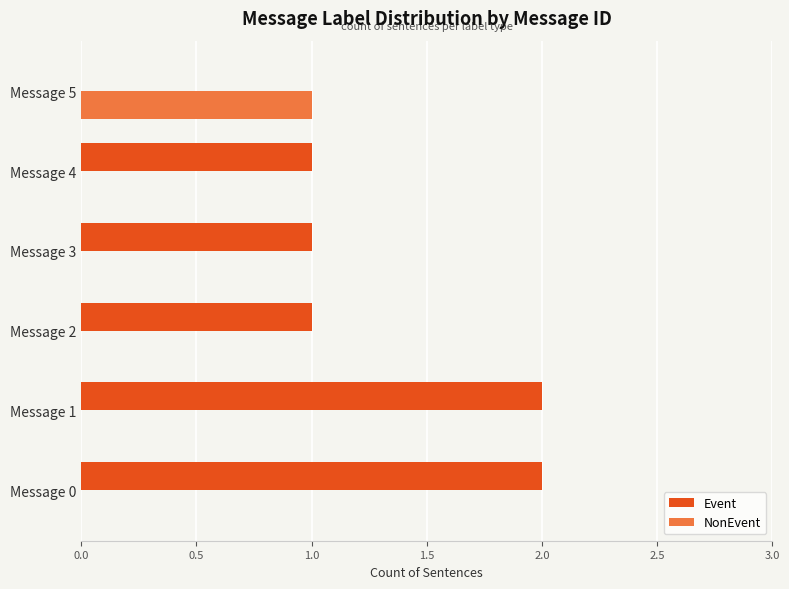

How many series are shown in this chart?

2